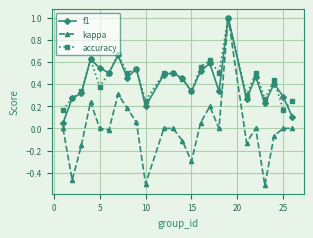

Which series has the widest spread of values?

kappa